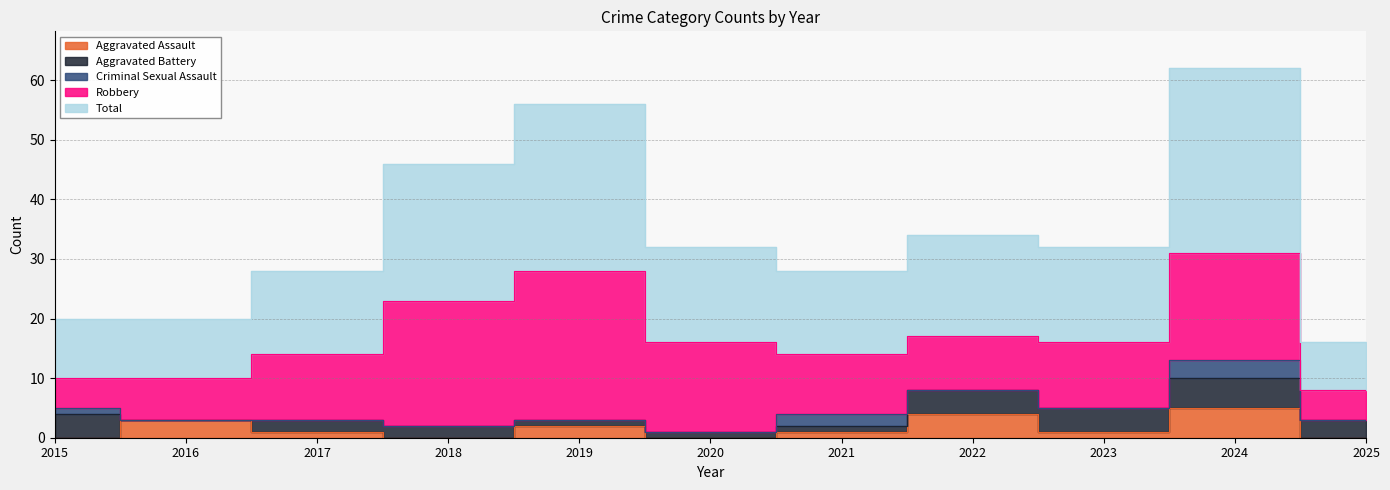

Where is the first local minimum for Aggravated Battery?

2016